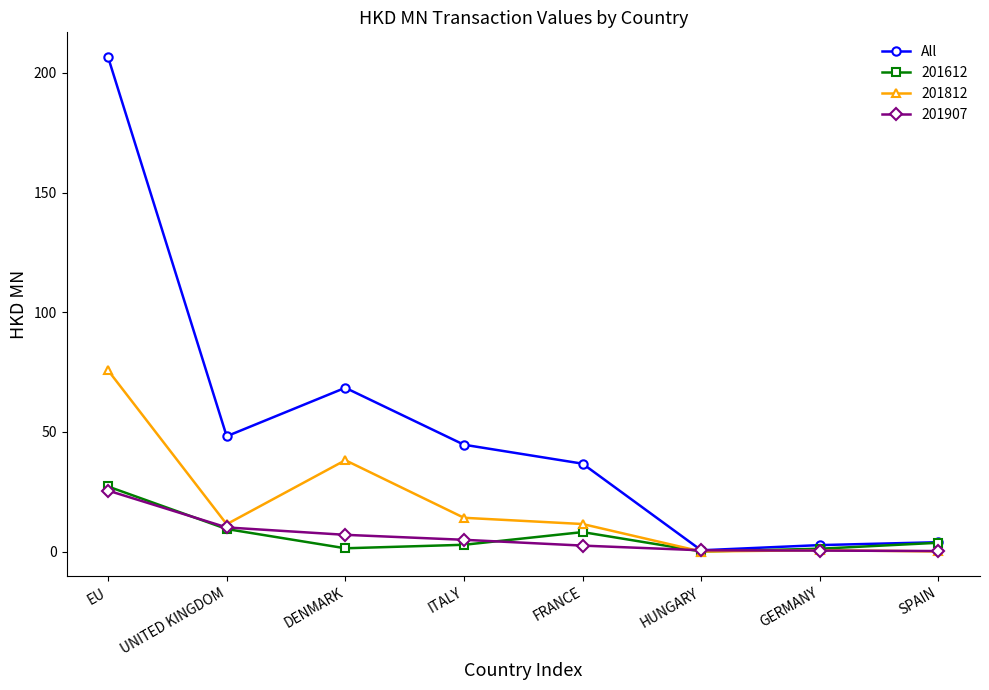

What value does the All series have at UNITED KINGDOM?

48.2